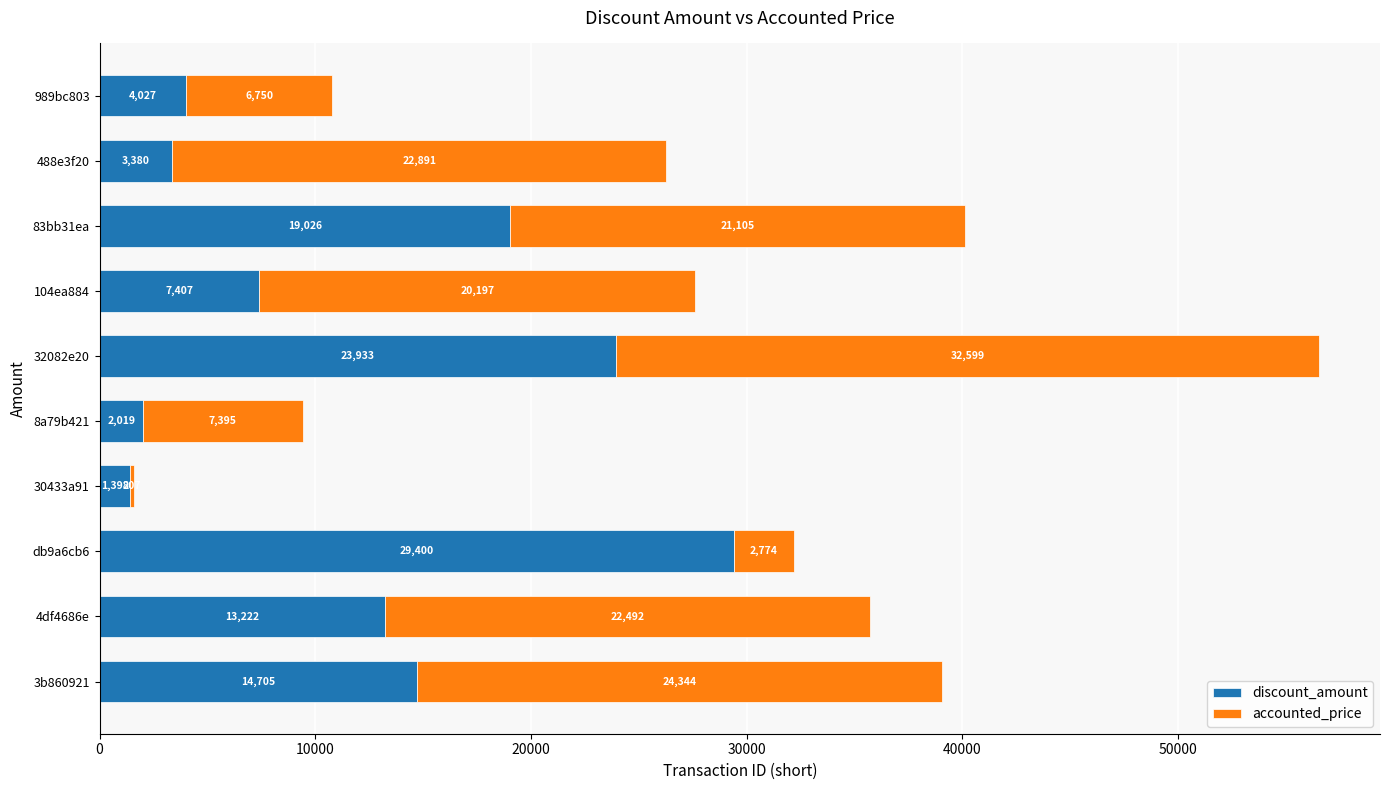

At which category is the sum across all series the highest?

32082e20